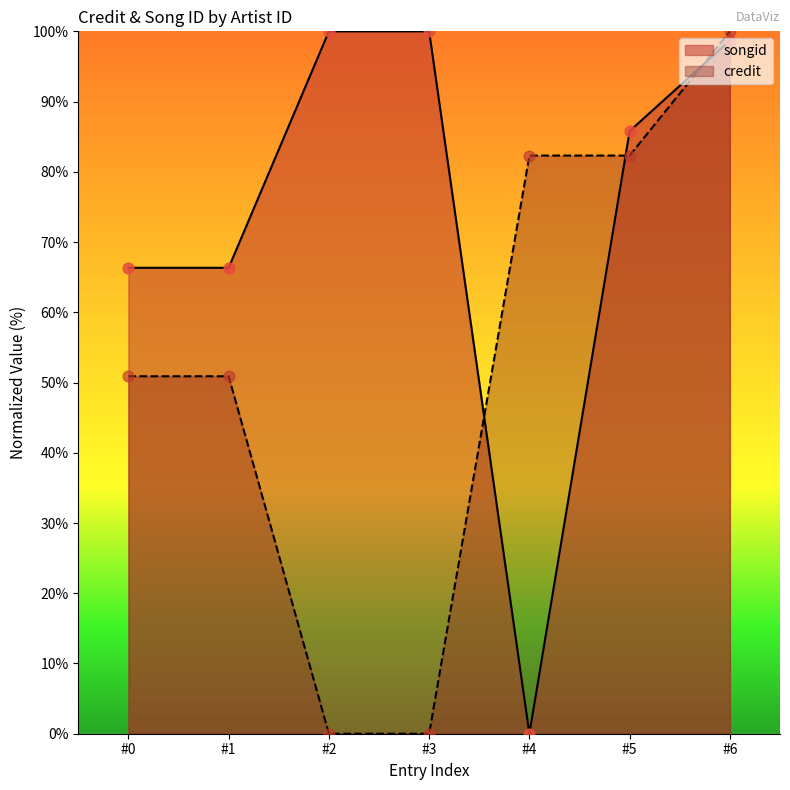

Is the value of credit at #4 greater than the value of songid at #5?

No